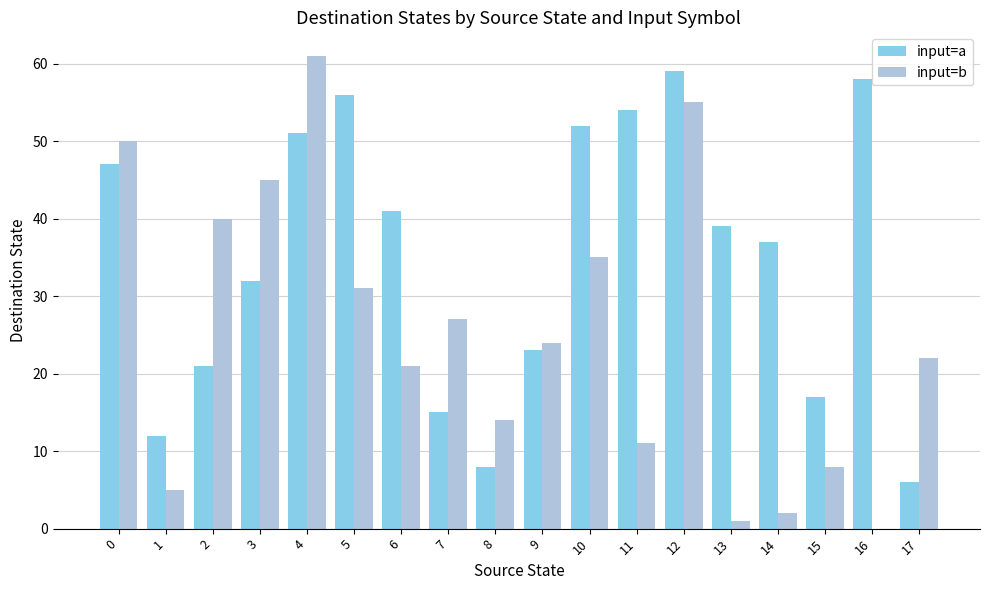

Which series has the largest range (max minus min)?

input=b